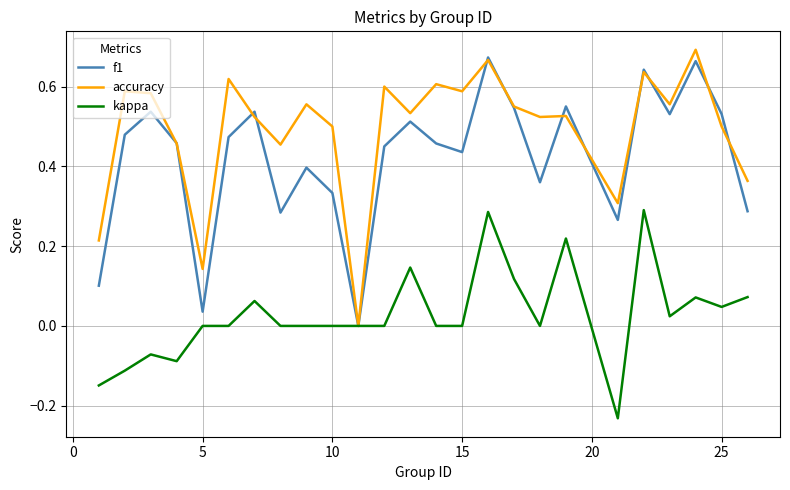

Is this an area chart (filled region under the line)?

No